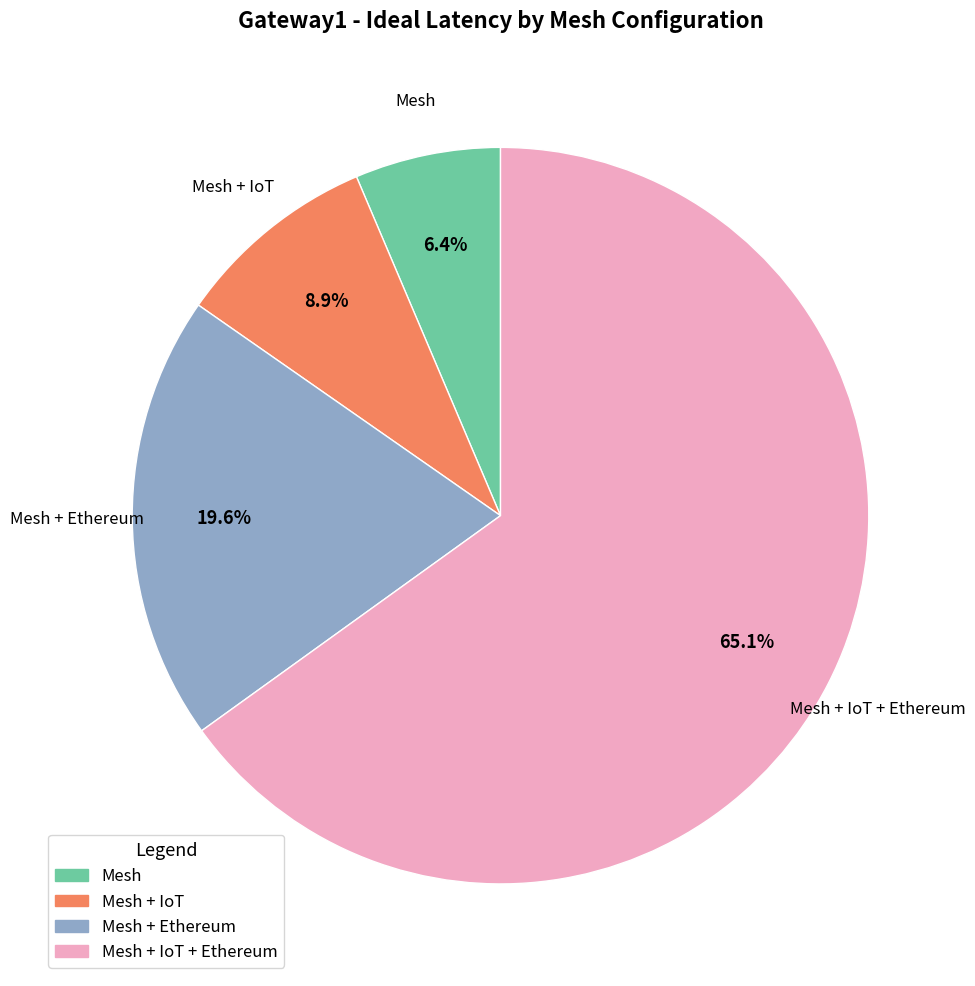

Is there any slice that represents more than half of the pie?

Yes